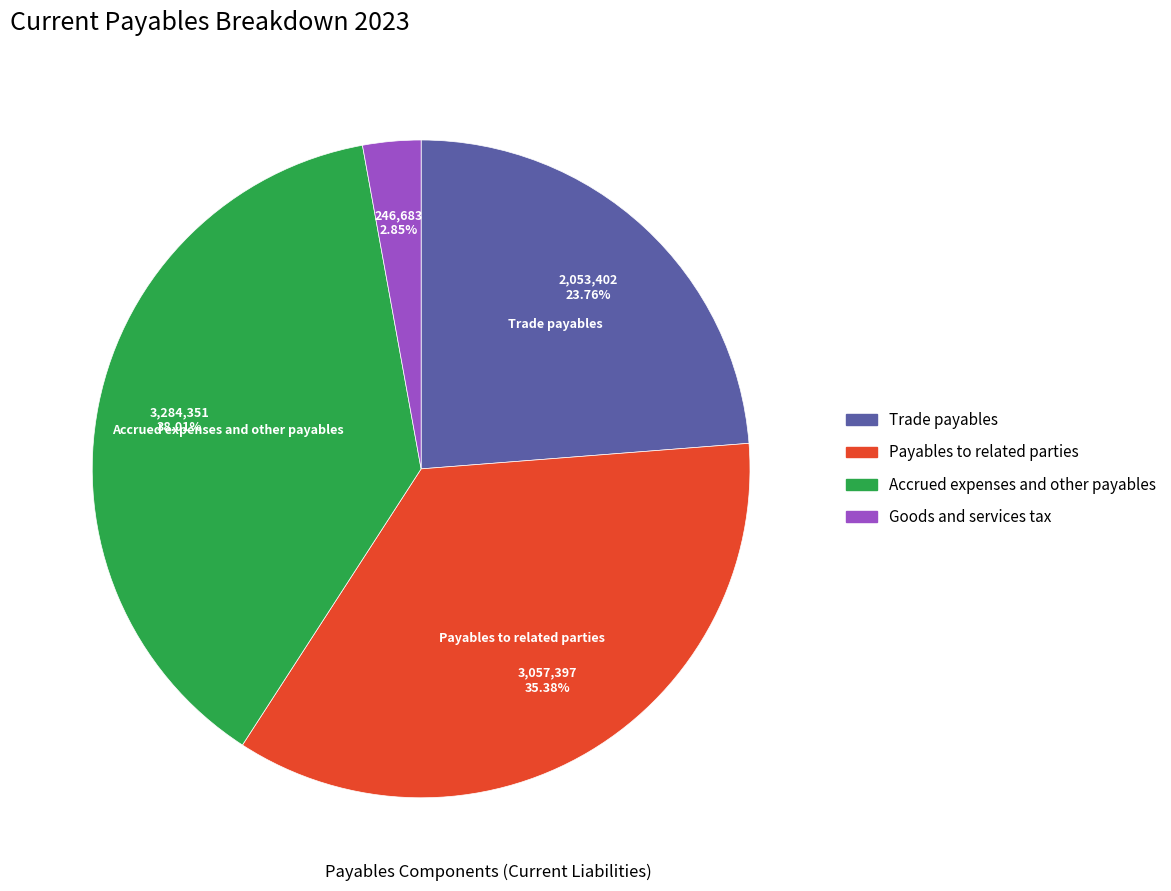

Is there any slice that represents more than half of the pie?

No